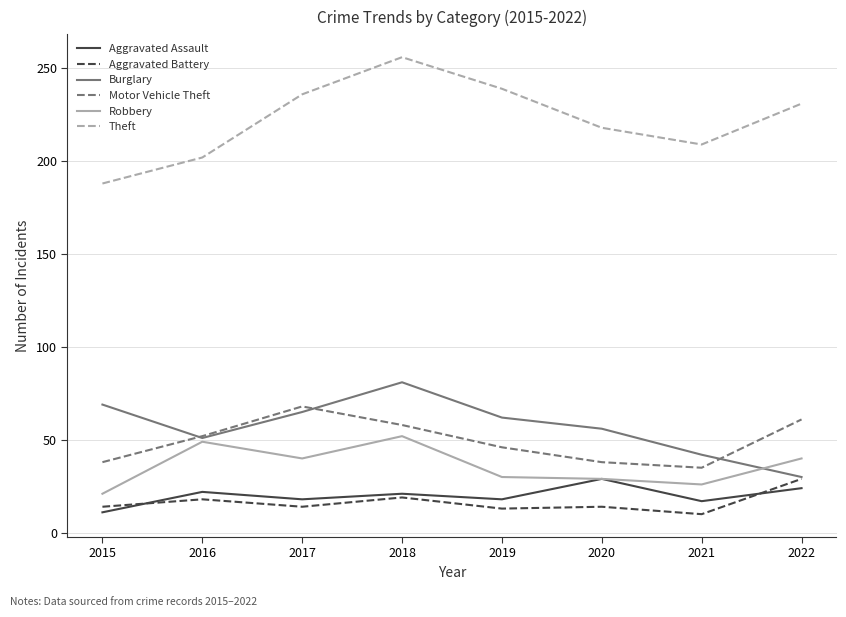

Between 2017 and 2022, which series saw the biggest shift?

Burglary